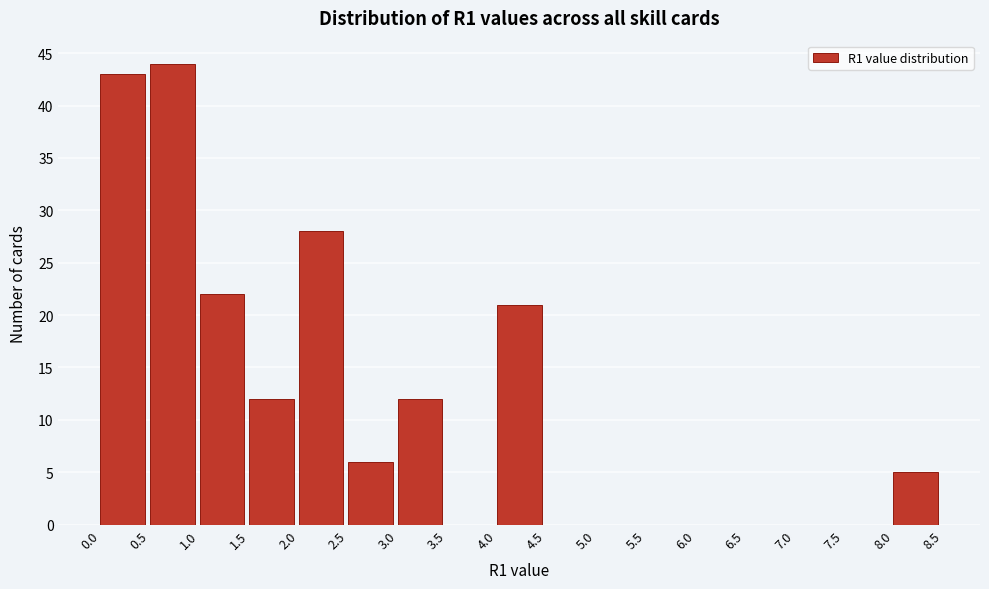

Reading left to right, list every bar in this chart as the range it spans on the x-axis followed by its height. The values are not printed on the chart, so give them approximately, as read against the axis.

0.0 to 0.5: 43
0.5 to 1.0: 44
1.0 to 1.5: 22
1.5 to 2.0: 12
2.0 to 2.5: 28
2.5 to 3.0: 6
3.0 to 3.5: 12
3.5 to 4.0: 0
4.0 to 4.5: 21
4.5 to 5.0: 0
5.0 to 5.5: 0
5.5 to 6.0: 0
6.0 to 6.5: 0
6.5 to 7.0: 0
7.0 to 7.5: 0
7.5 to 8.0: 0
8.0 to 8.5: 5